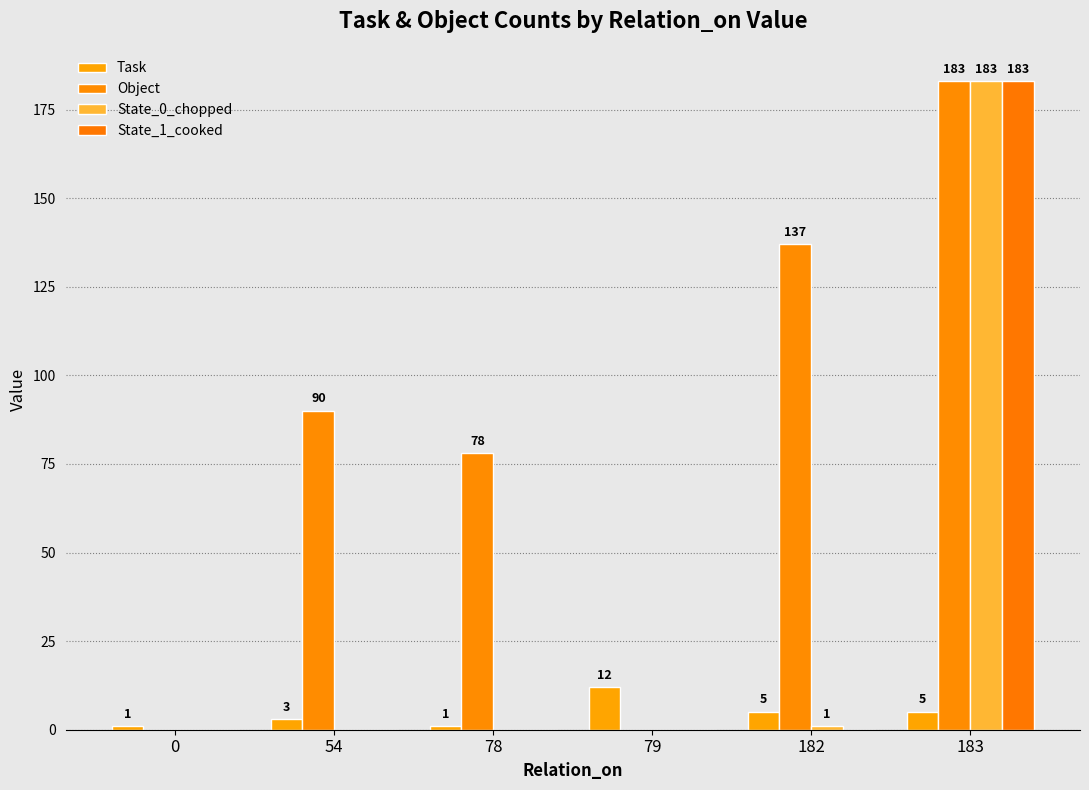

How many values in Object are above zero?

4